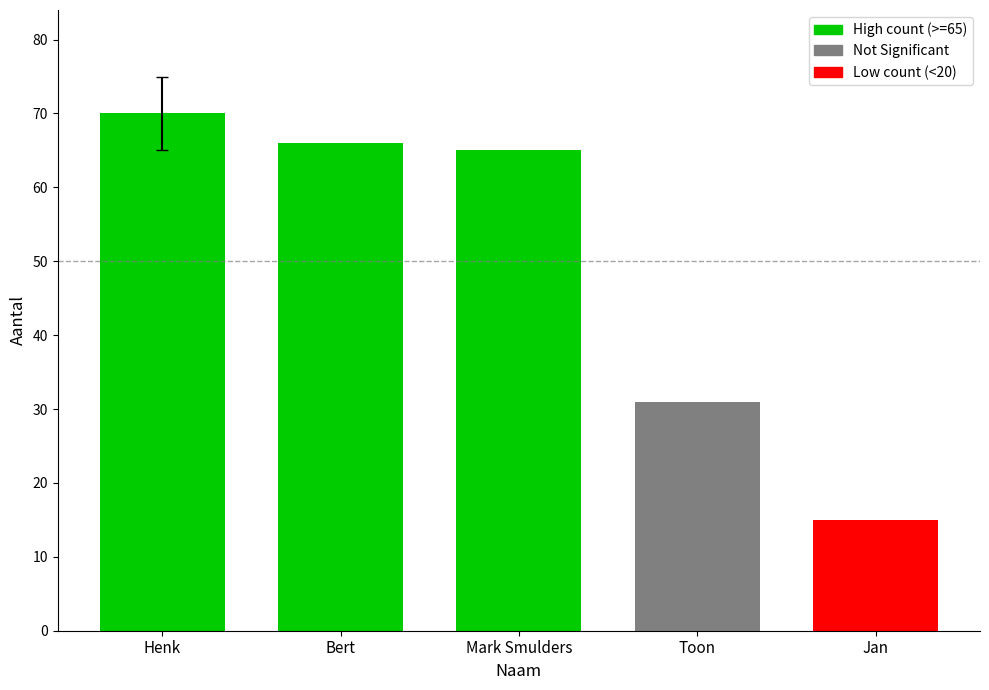

What is the change in value from Henk to Bert?

-4